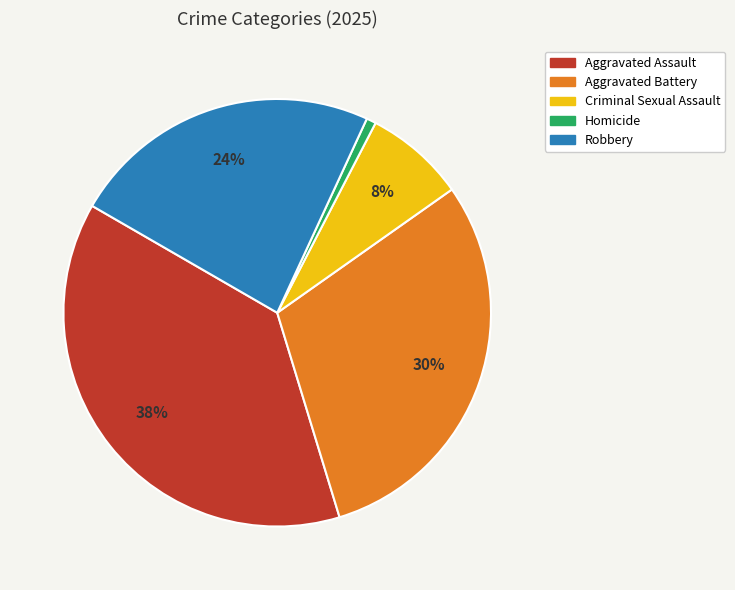

To the nearest percent, what percentage of the pie is Criminal Sexual Assault?

8%